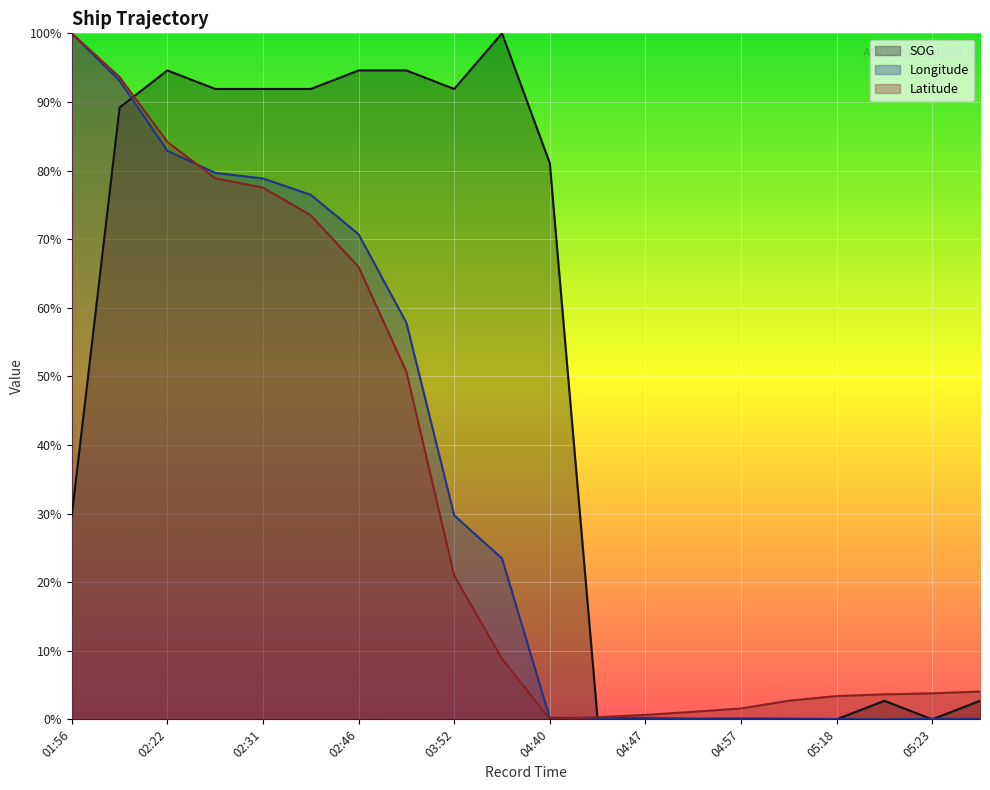

Count the number of categories in the chart.

20